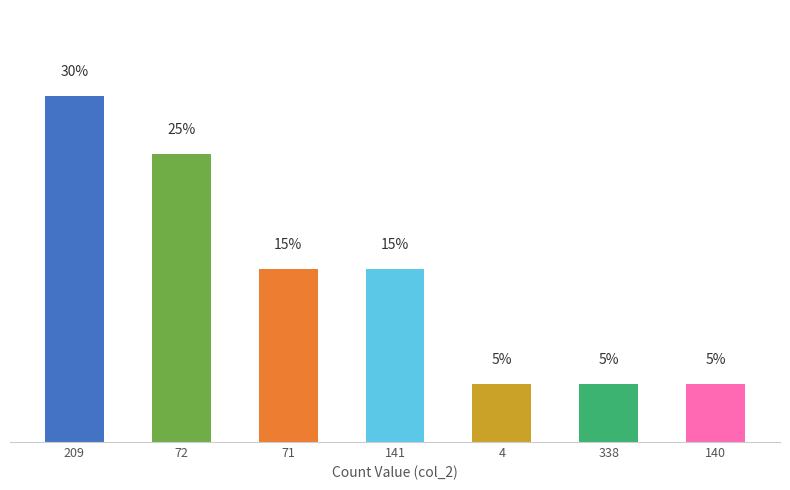

Does the chart contain any negative values?

No